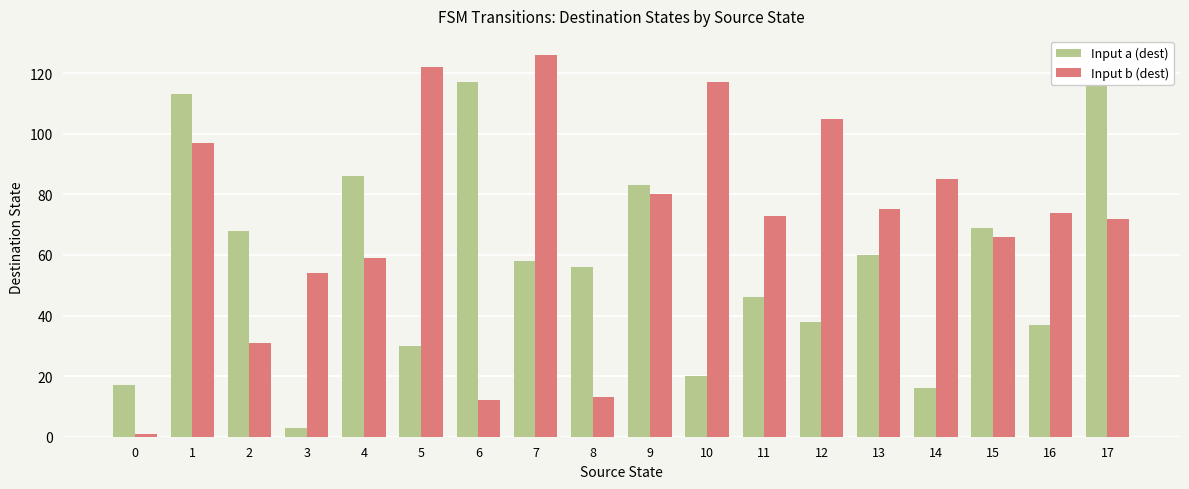

True or false: Input a (dest) has a value of 46 at 11.

True